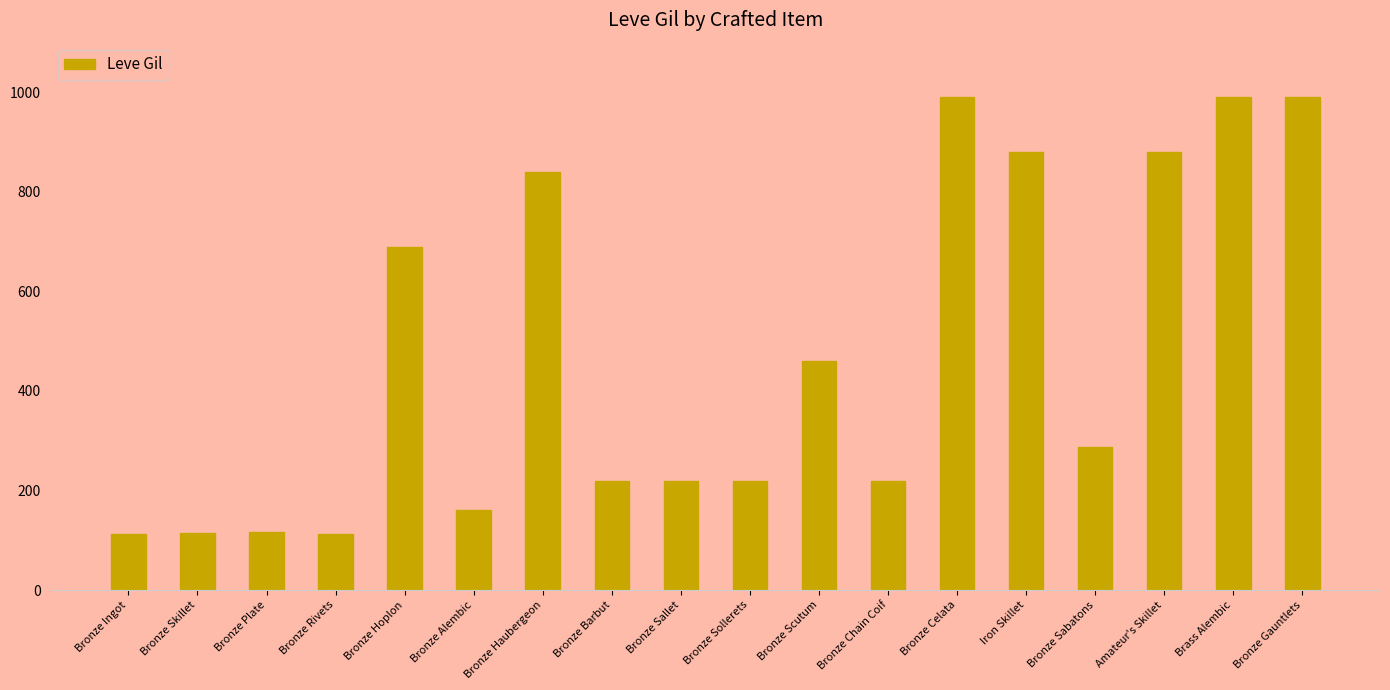

The value at Bronze Alembic is 39. True or false?

False